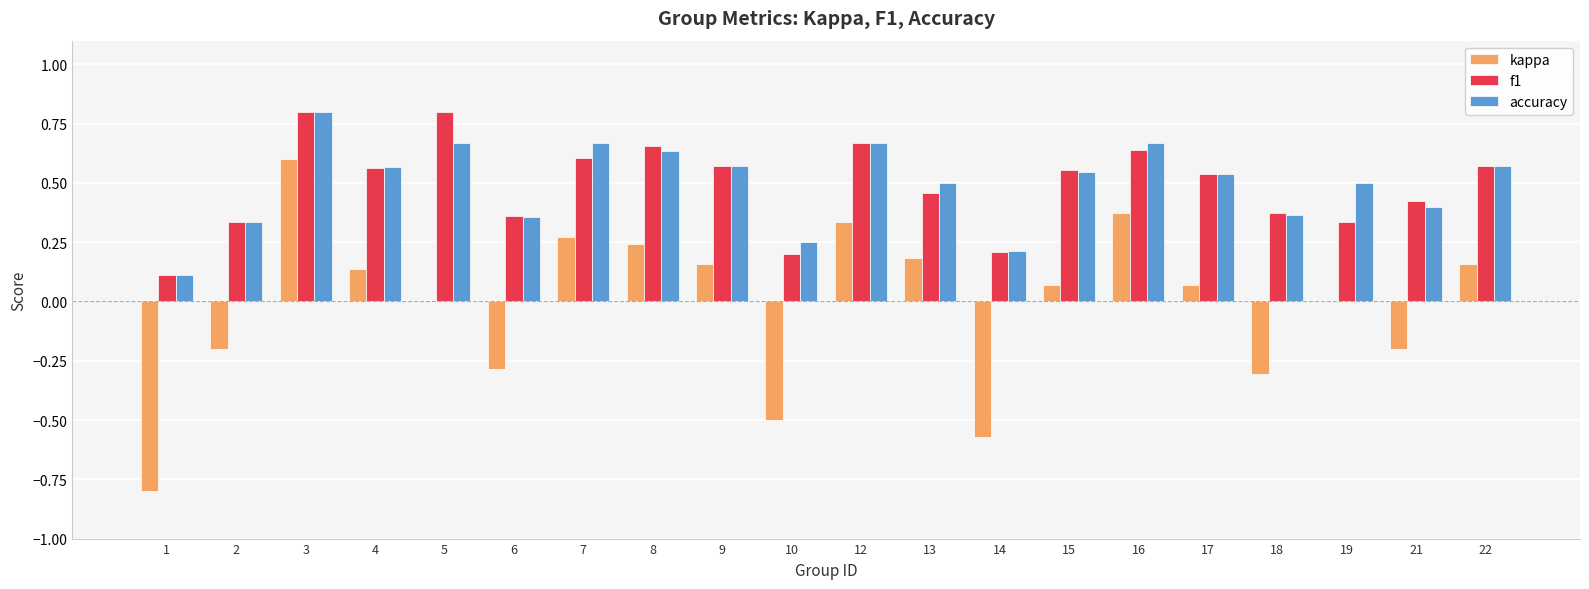

Is the value of f1 at 15 greater than the value of kappa at 3?

No